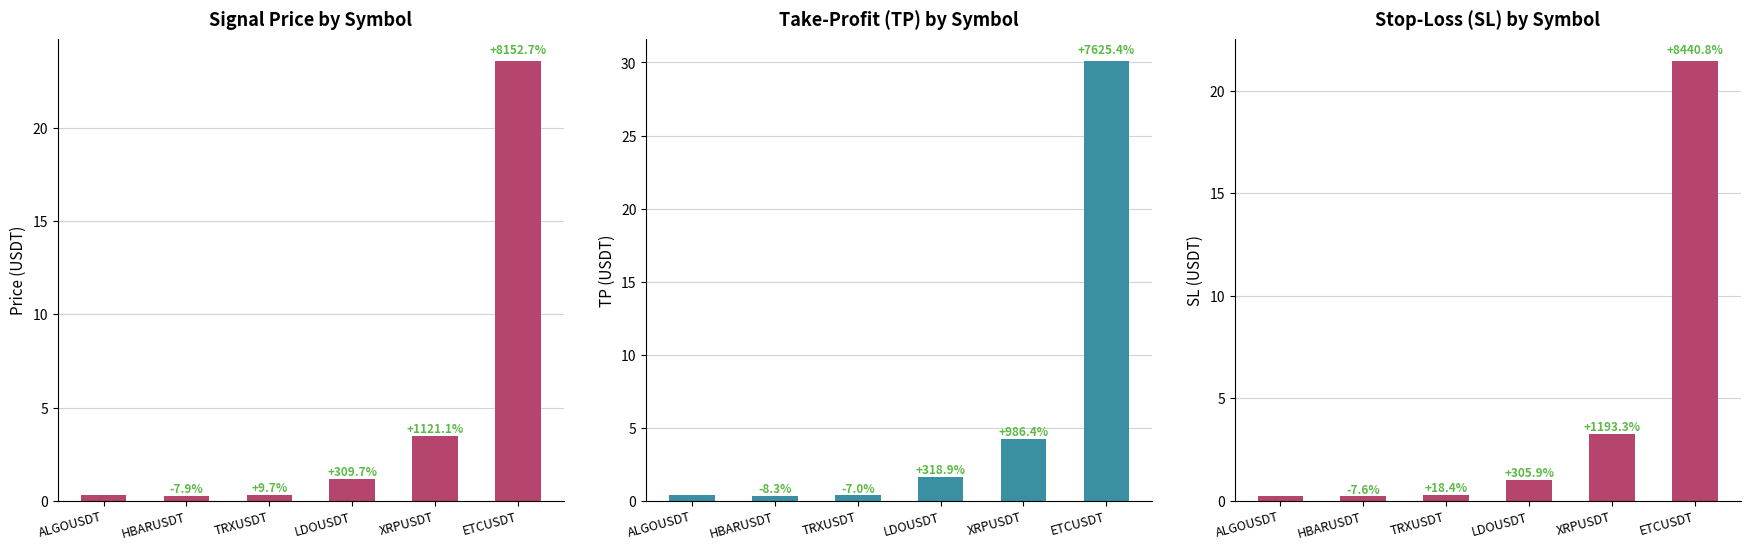

Is the value of price at ETCUSDT greater than the value of sl at HBARUSDT?

Yes